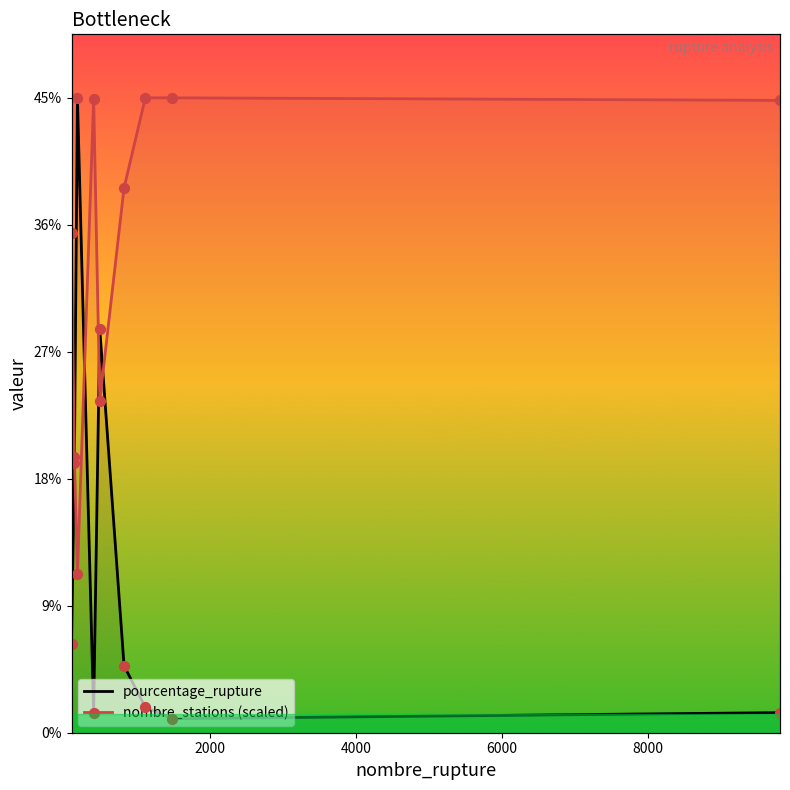

Which series reaches the minimum Y coordinate?

pourcentage_rupture